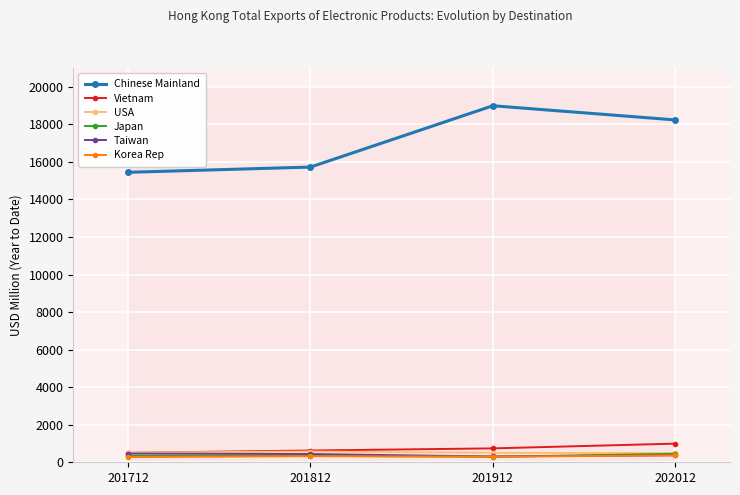

Where does the Korea Rep series first go above 324?

201812